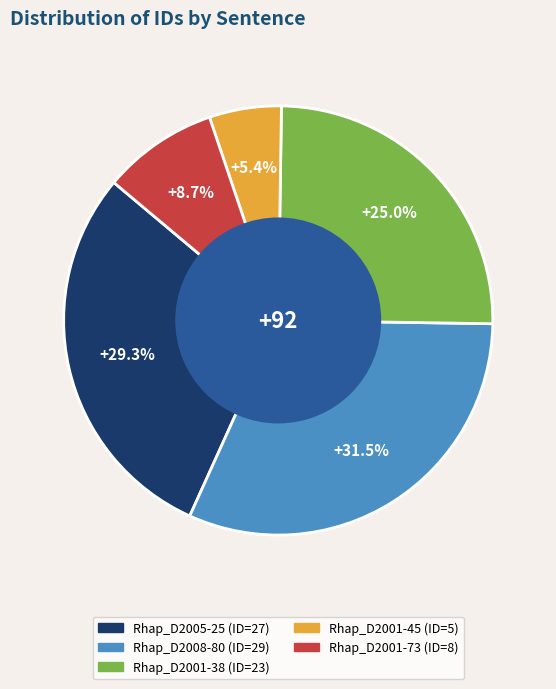

How many slices are in this pie chart?

5